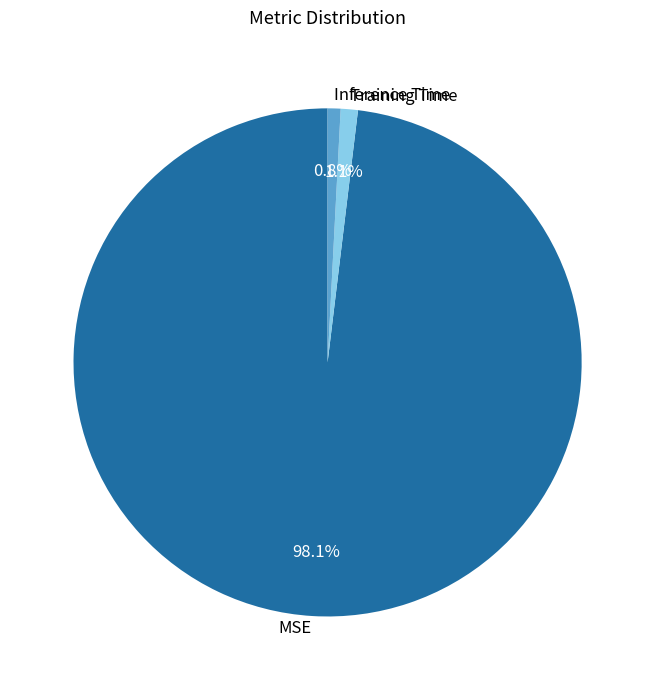

Does MSE represent more than half of the total?

Yes